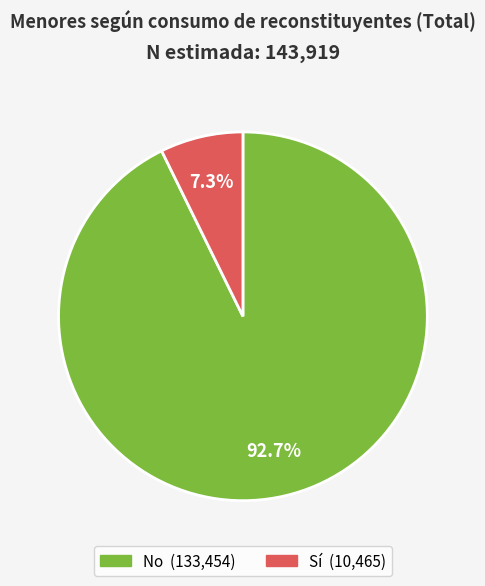

Is it true that No is 99% of the pie?

False